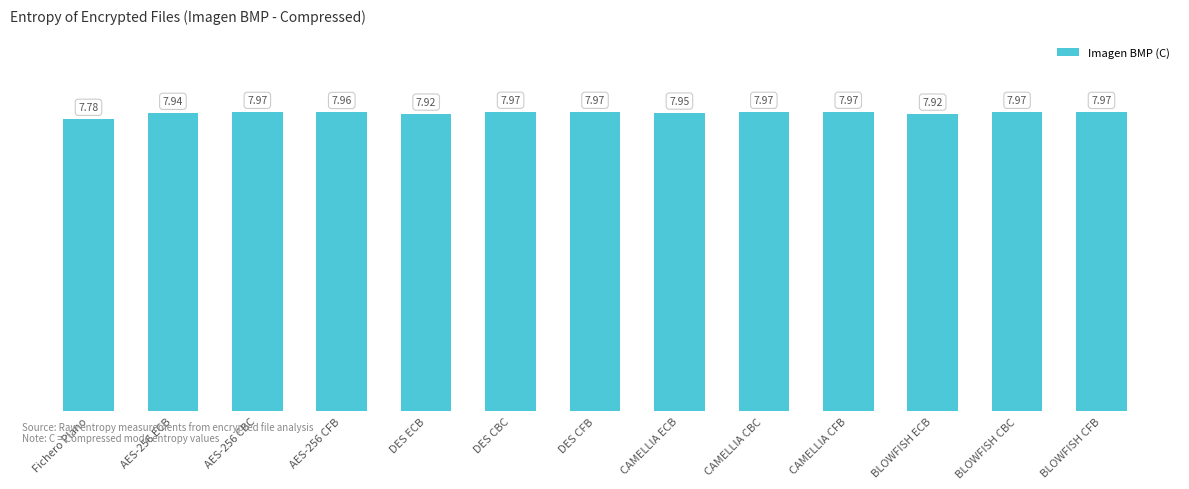

What position from the left is BLOWFISH ECB?

11